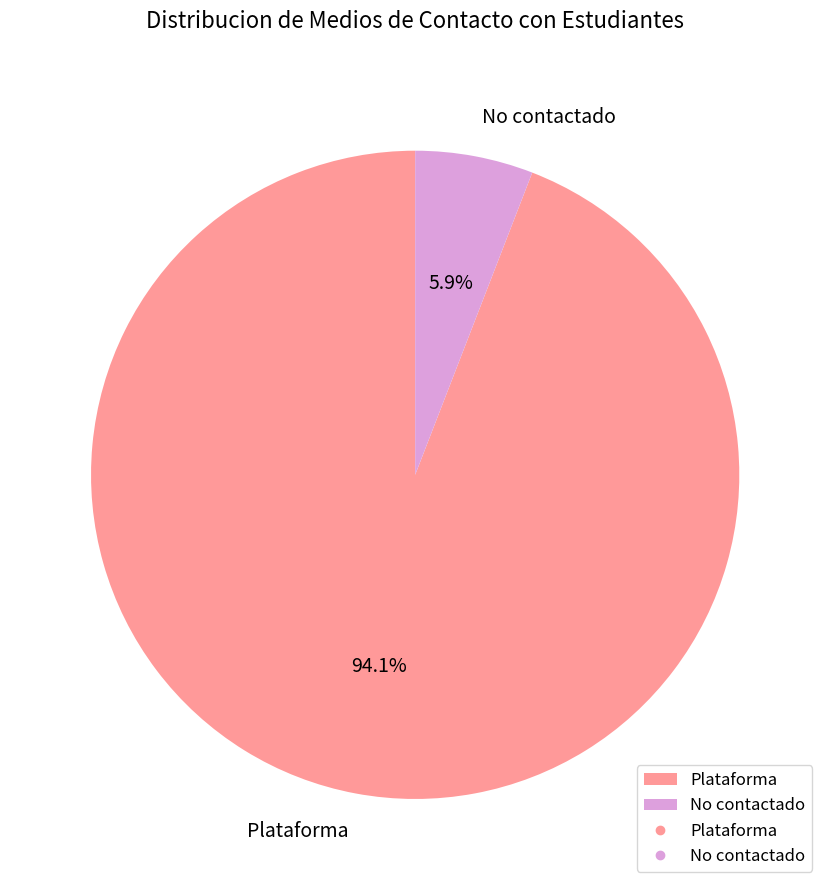

What percentage is the Plataforma slice, to the nearest percent?

94%